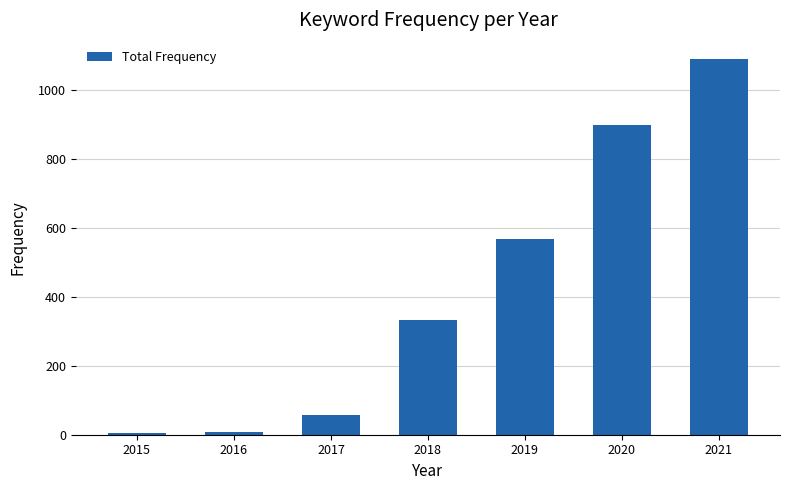

What is the greatest value displayed?

1090